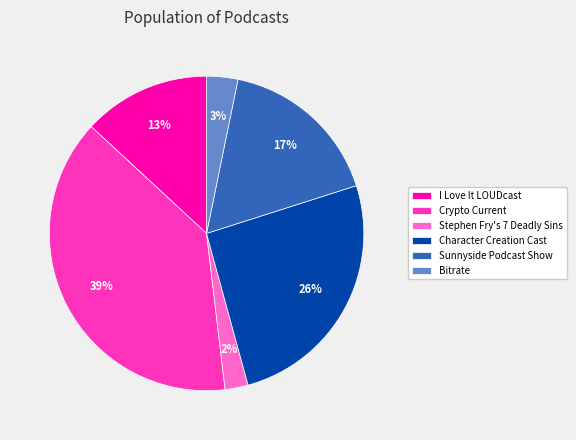

Count the number of slices in the pie.

6